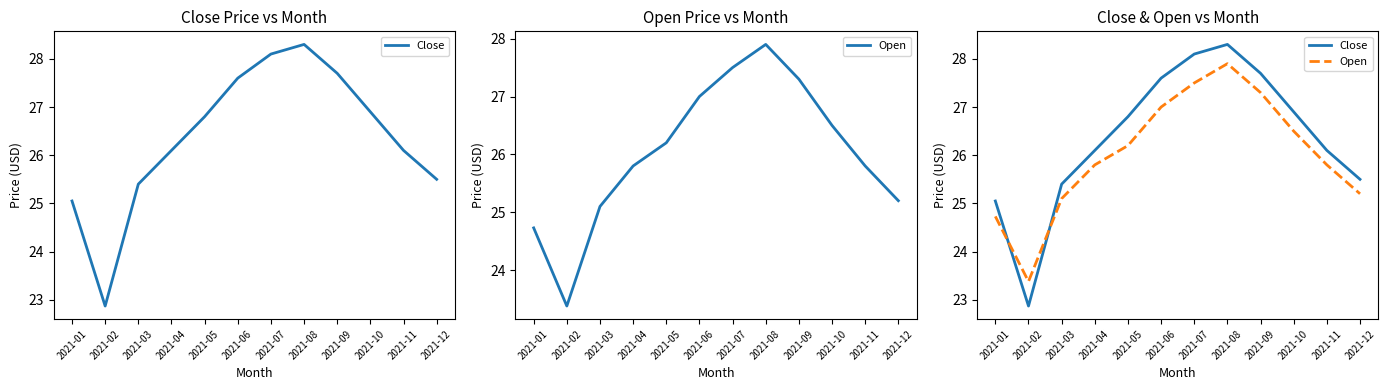

What is the maximum value for Close?

28.3